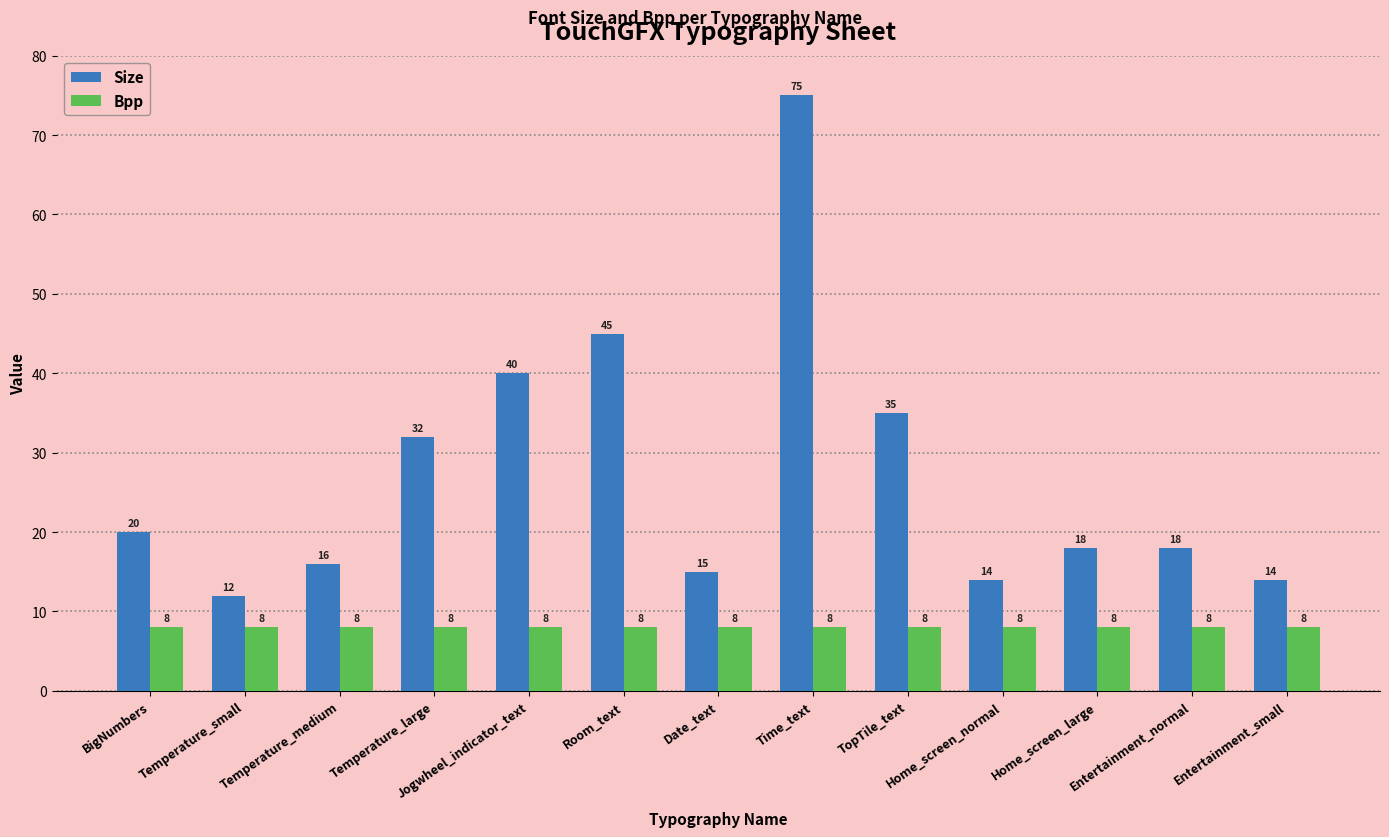

What is the average value of the Size series?

27